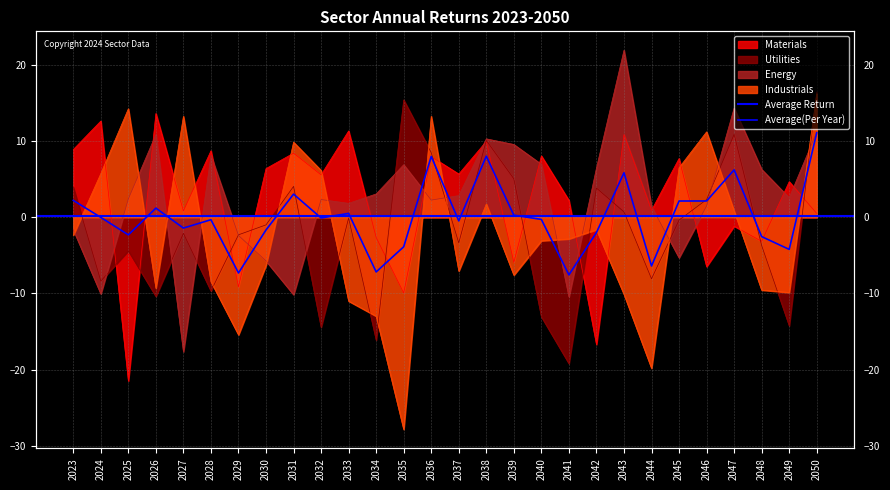

At which category does Energy reach its first local peak?

2026